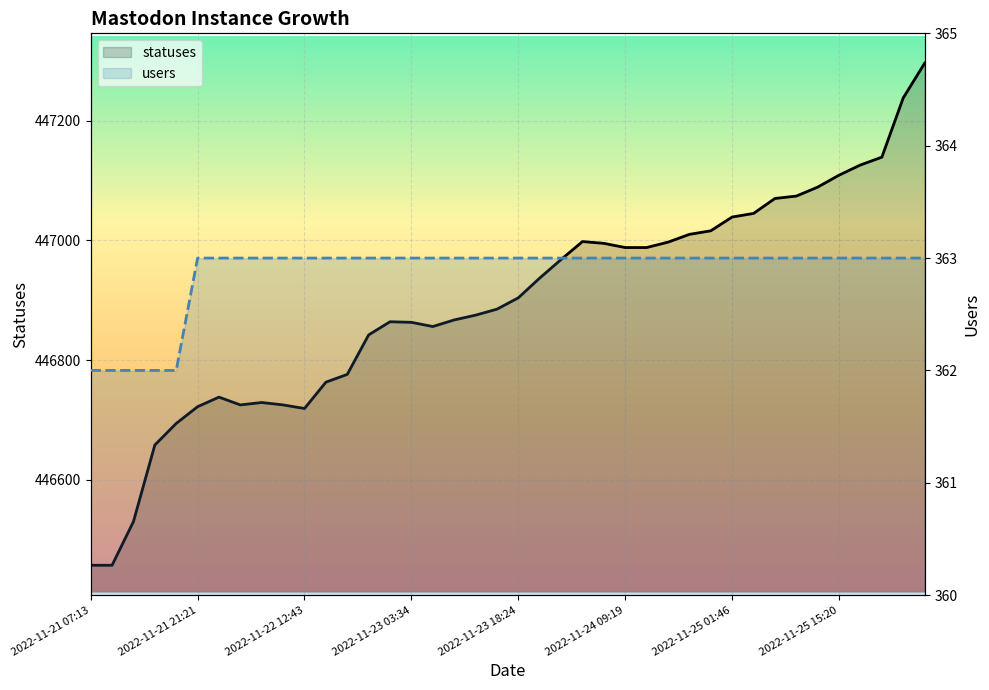

List the series in order of their overall mean, lowest first.

users, statuses